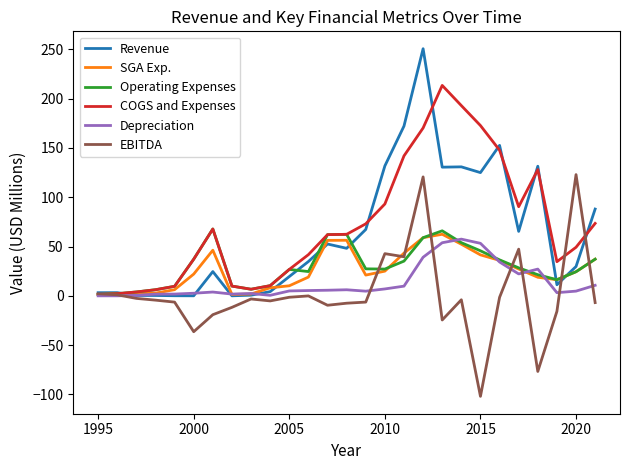

Does the chart display data point markers on the line(s)?

No